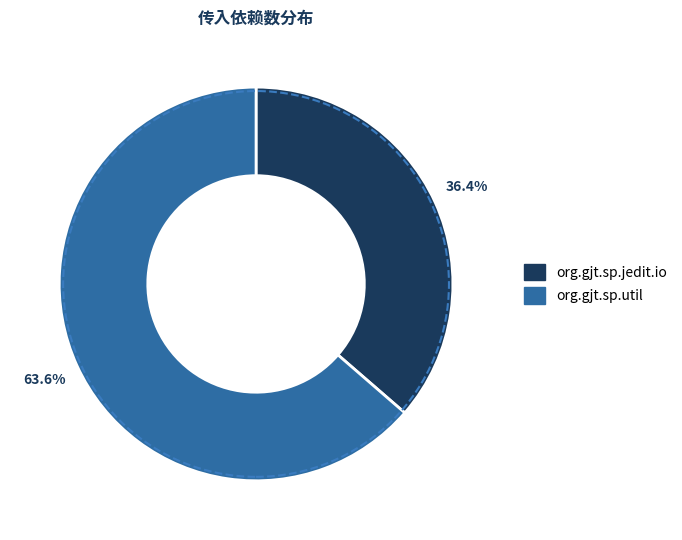

Combined, do org.gjt.sp.jedit.io and org.gjt.sp.util account for over 50%?

Yes